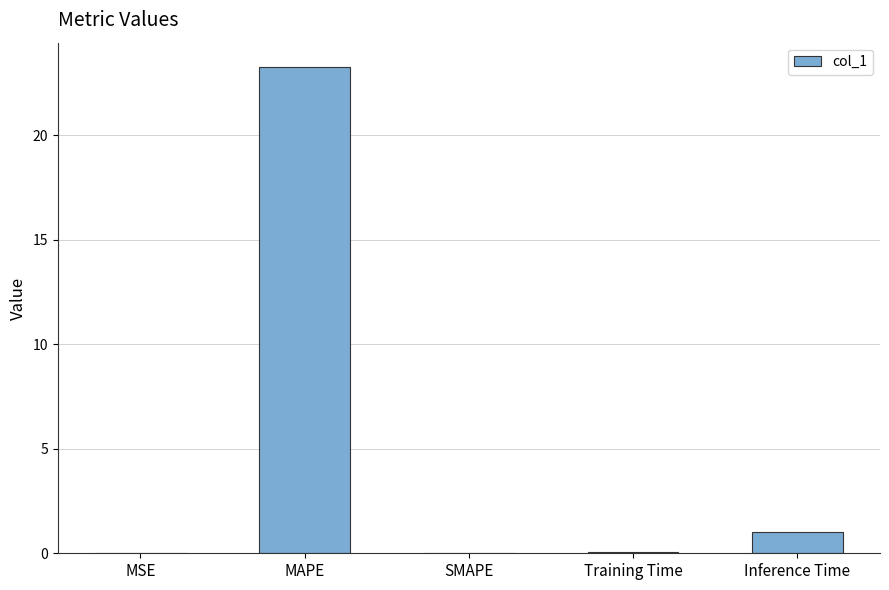

What is the sum of all values?

24.3